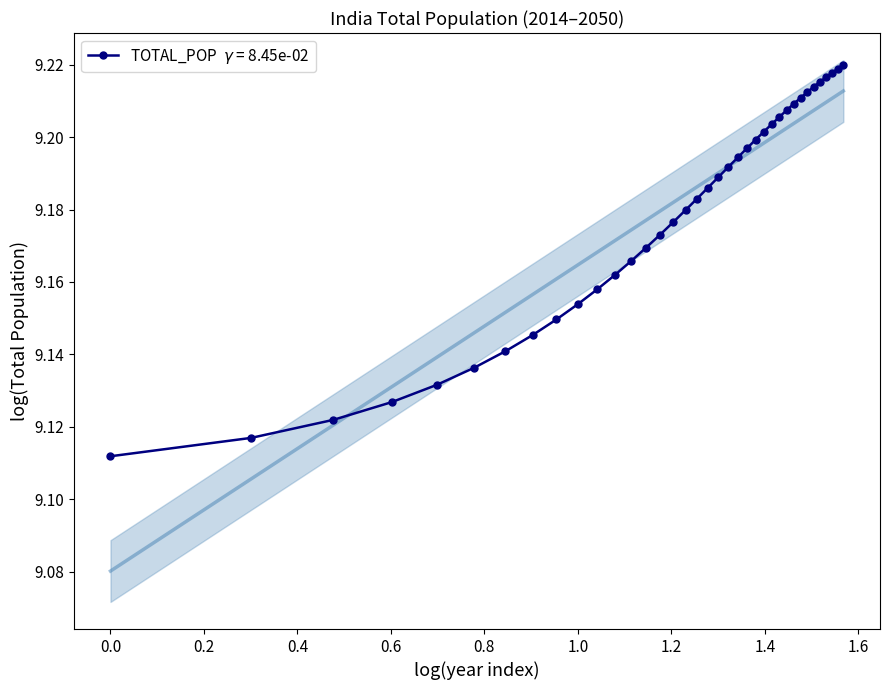

True or false: the data has more than 2 interior local peaks.

False